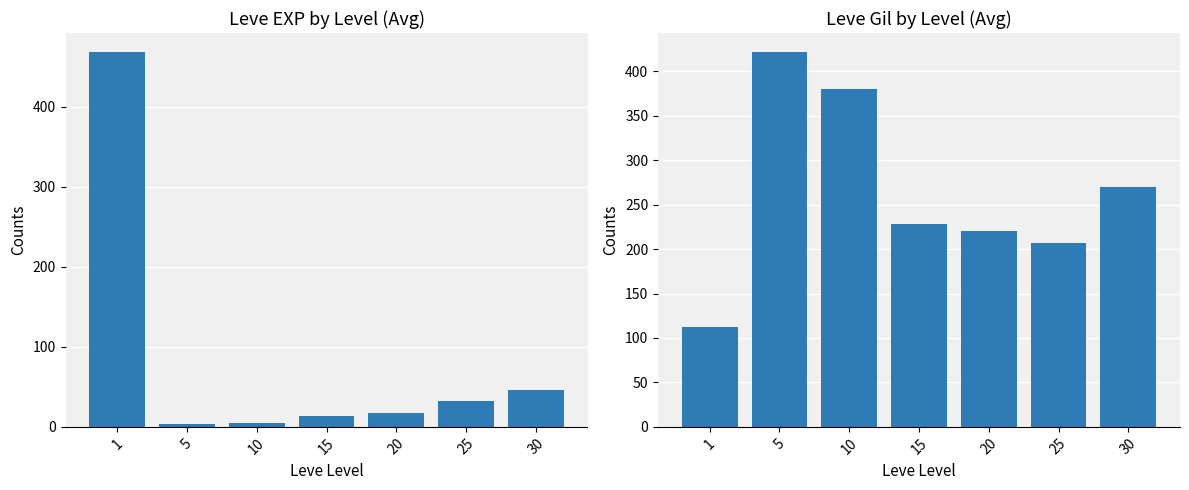

How many data points in Leve EXP (Avg) are less than 17?

3